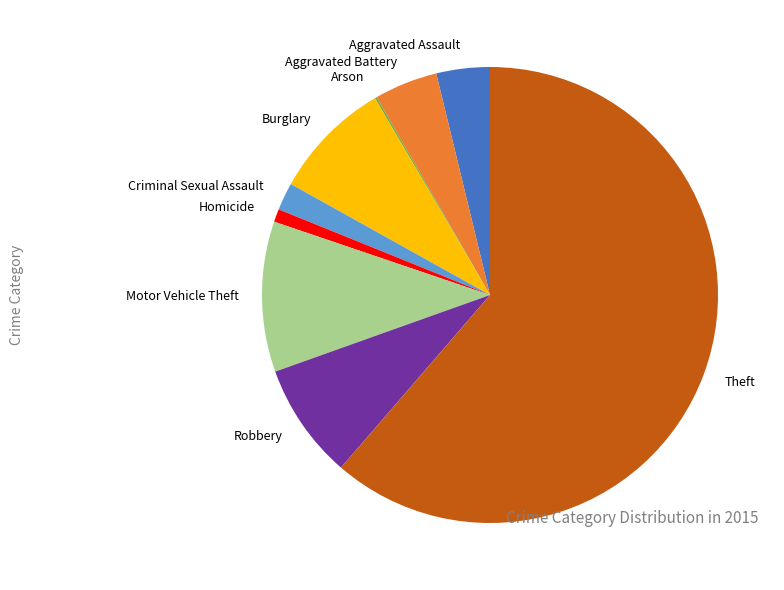

What is the largest slice in the pie chart?

Theft